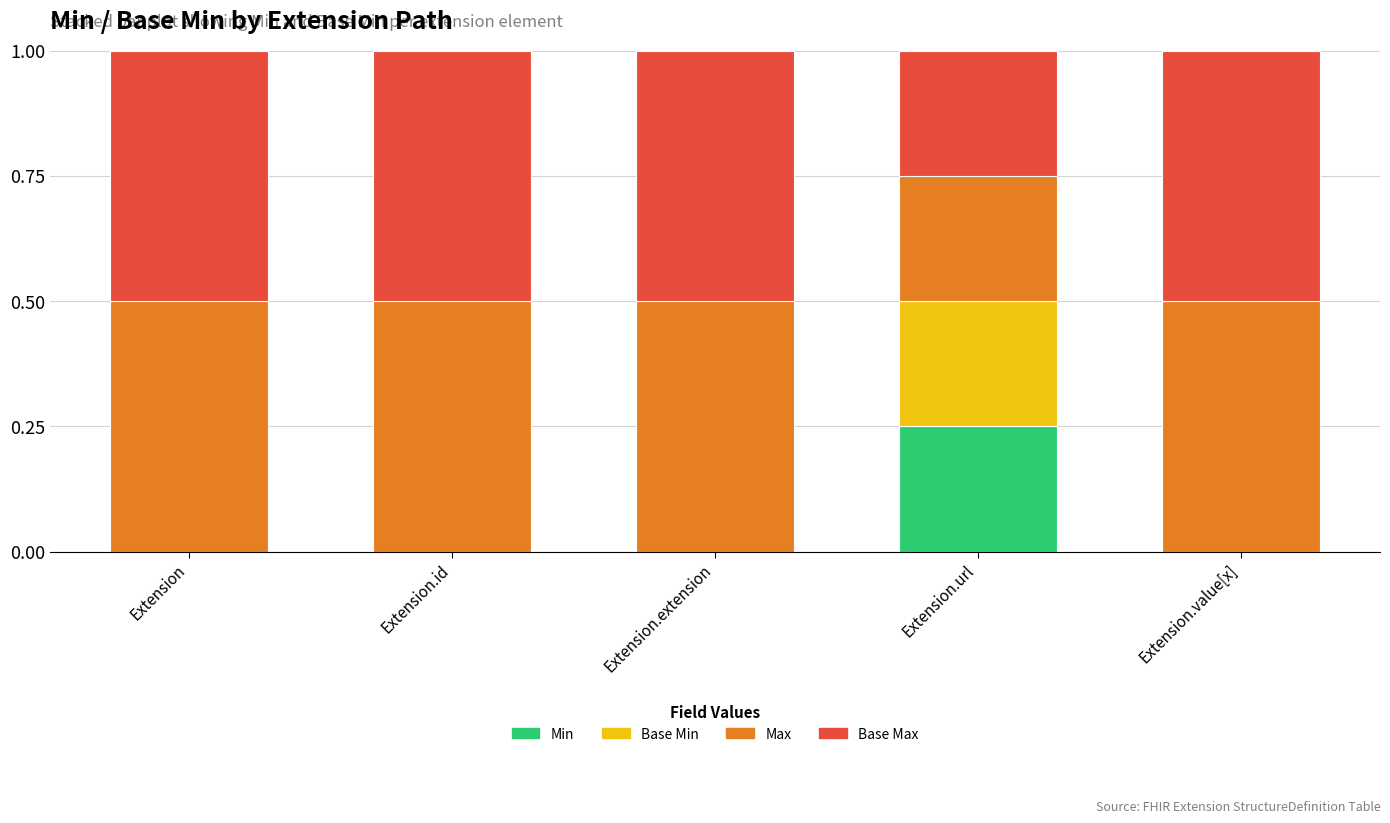

The Min series shows -0.1 at Extension.value[x]. True or false?

False